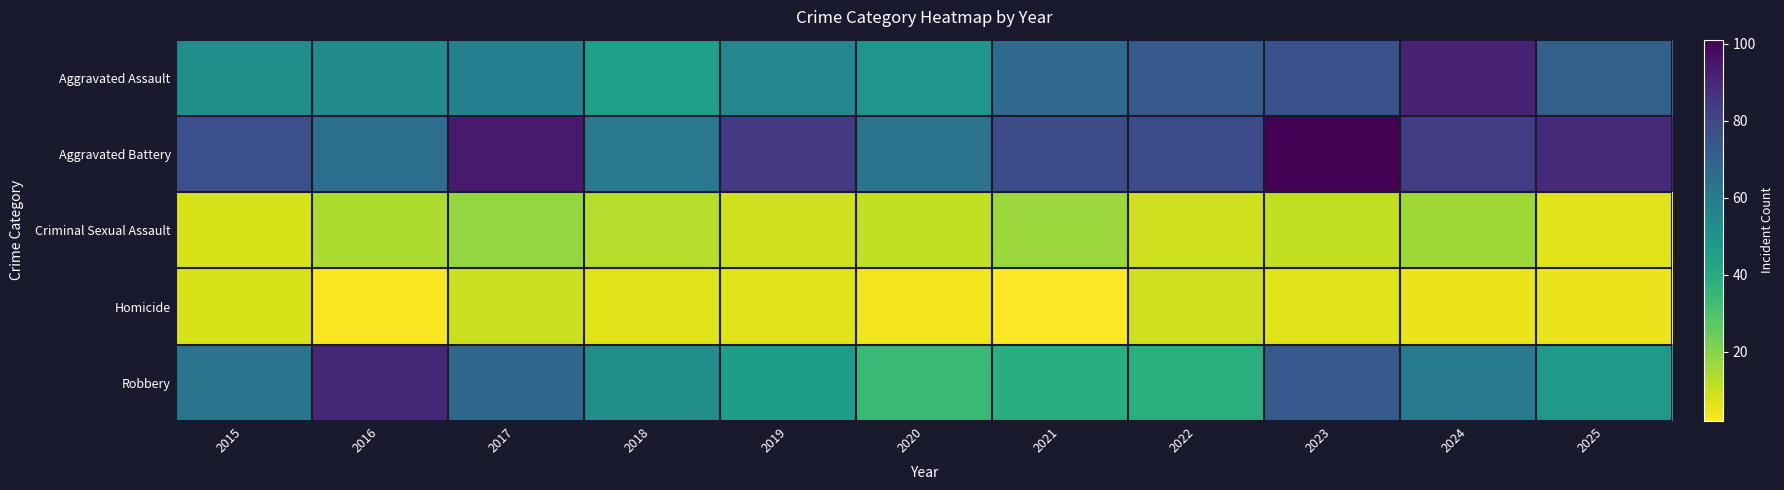

What is the greatest value displayed?

101